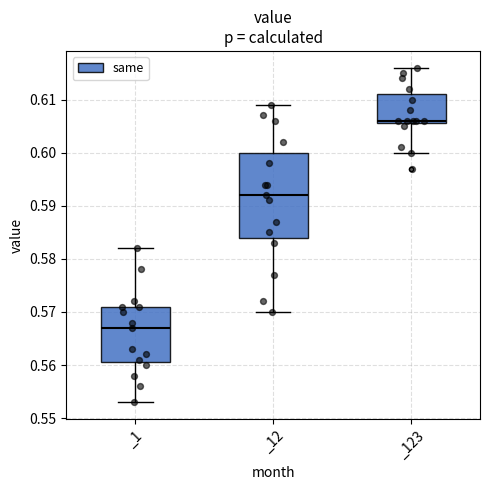

Which box's median line is the lowest?

_1